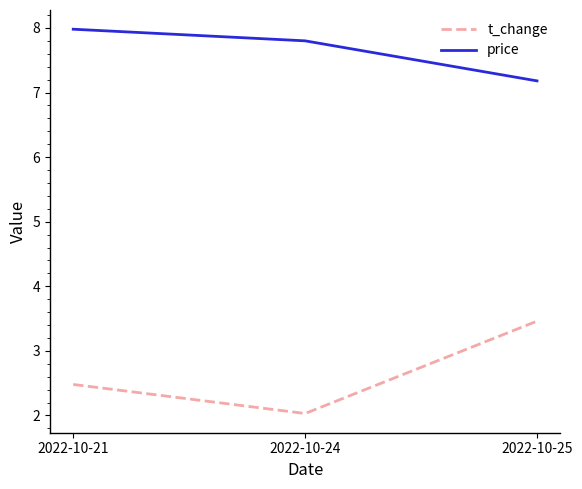

At how many categories does at least one series exceed 4?

3